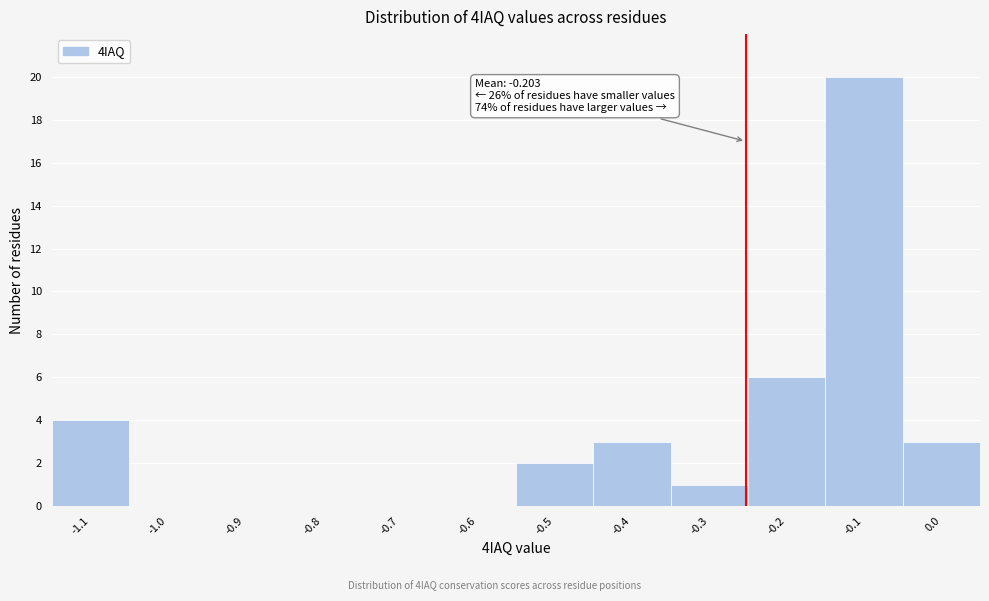

Reading right to left, list all the values displayed in this chart.

0.0=3	-0.1=20	-0.2=6	-0.3=1	-0.4=3	-0.5=2	-0.6=0	-0.7=0	-0.8=0	-0.9=0	-1.0=0	-1.1=4